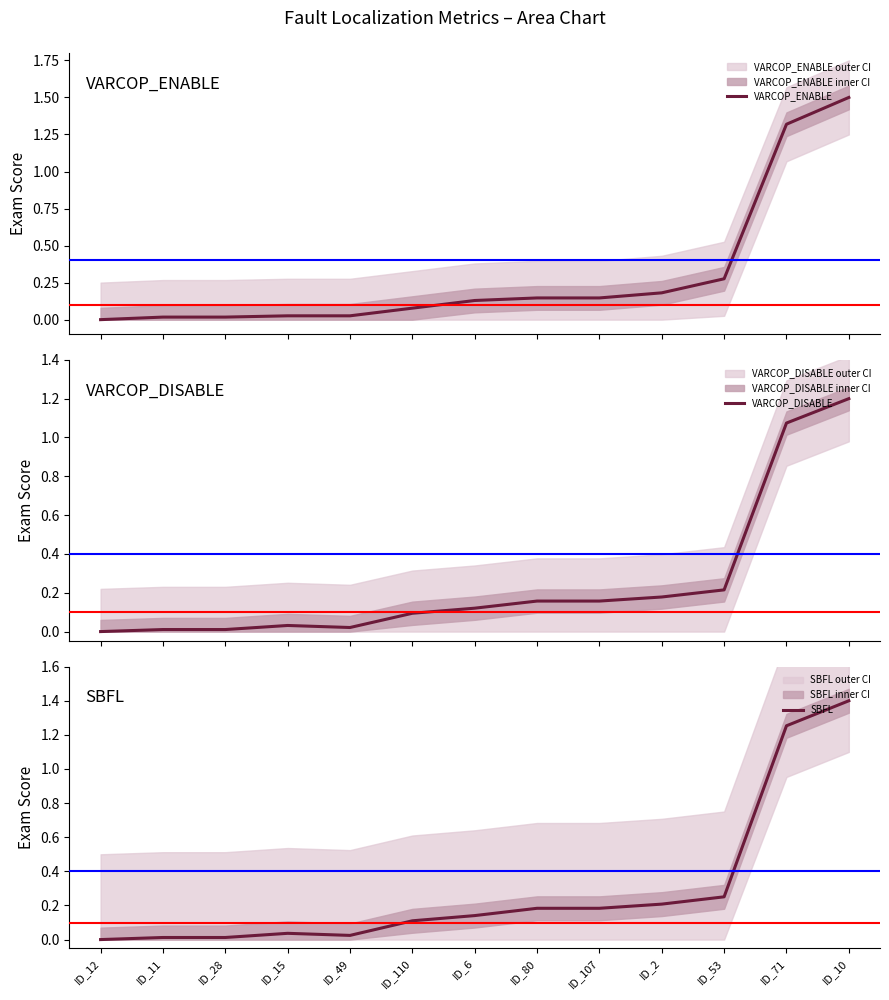

Is the value of VARCOP_ENABLE at ID_28 greater than the value of SBFL at ID_10?

No